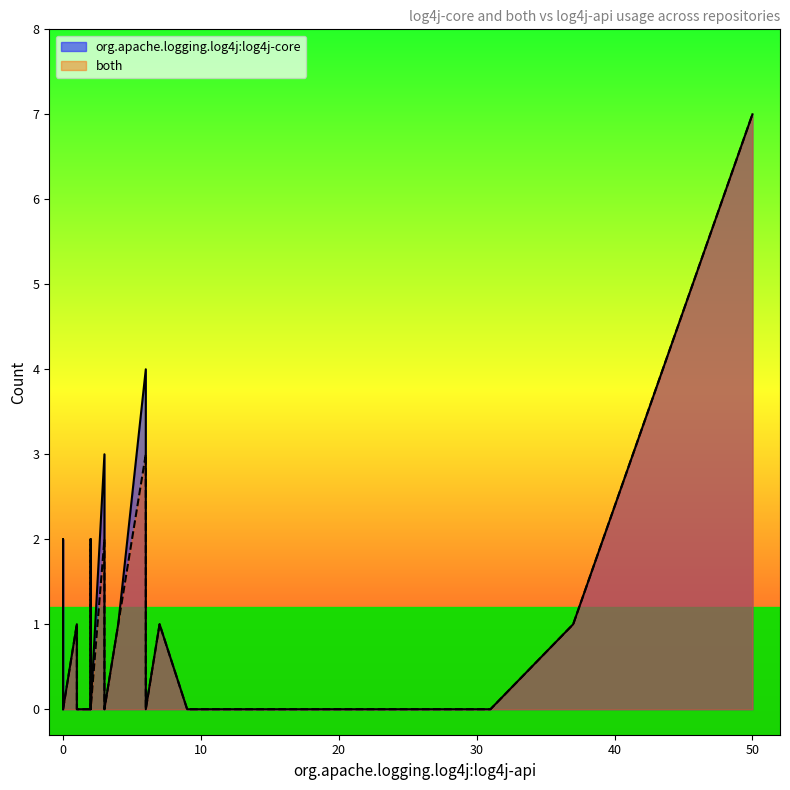

Is the value of both at 9 greater than the value of org.apache.logging.log4j:log4j-core at 36?

No